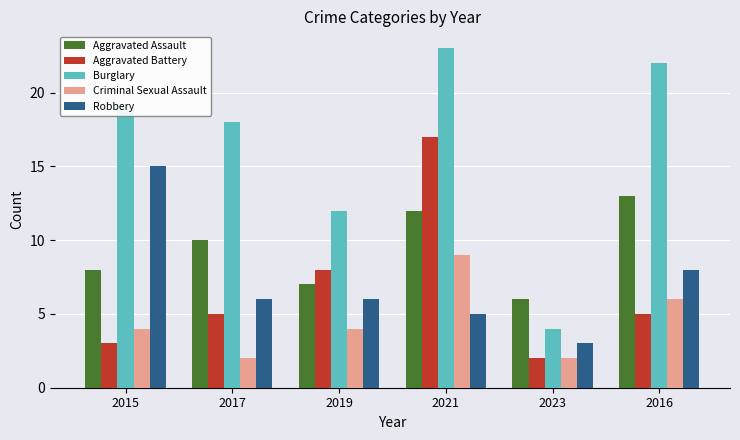

Is it true that Burglary equals 14 at 2021?

False